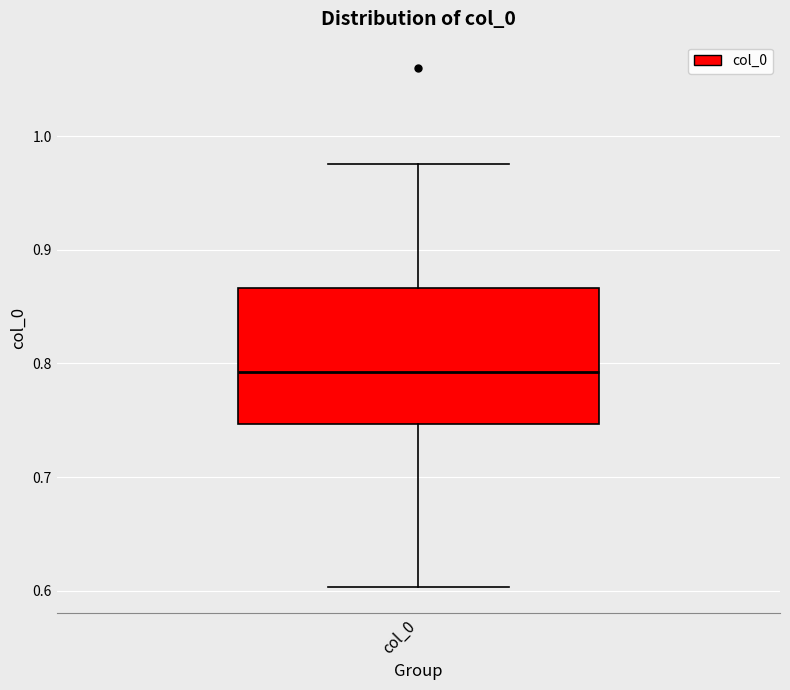

Read this box plot against the y-axis: the position of the median line, the range covered by the box, and the ends of both whiskers. The values are not printed on the chart, so give them approximately, as read against the axis.

median 0.79, box 0.75 to 0.87, whiskers 0.60 to 0.98